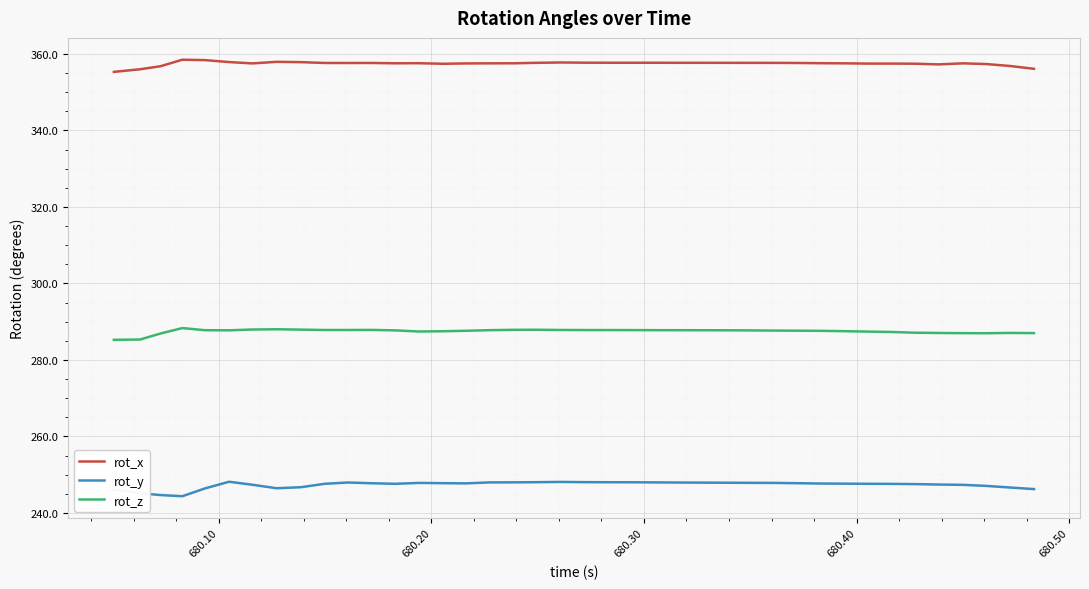

What is the maximum value shown in the chart?

358.5